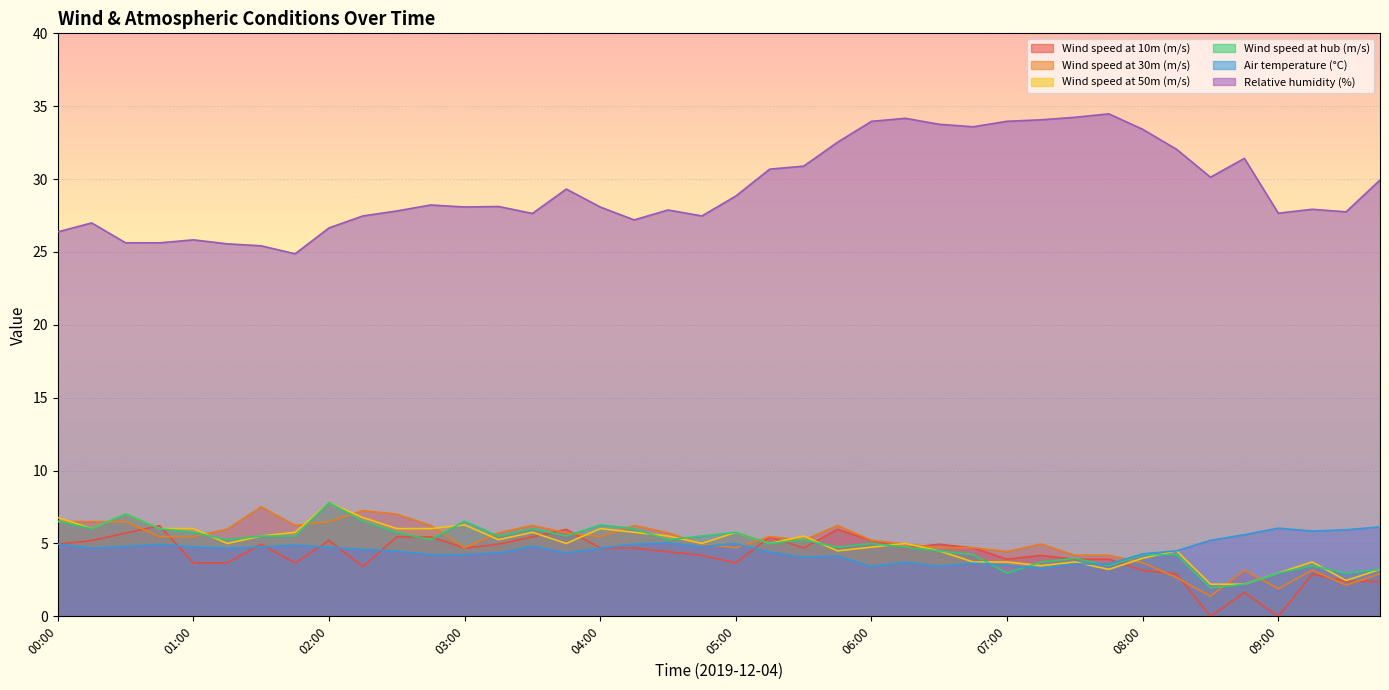

How many intersections are there between Wind speed at 50m (m/s) and Wind speed at hub (m/s)?

14